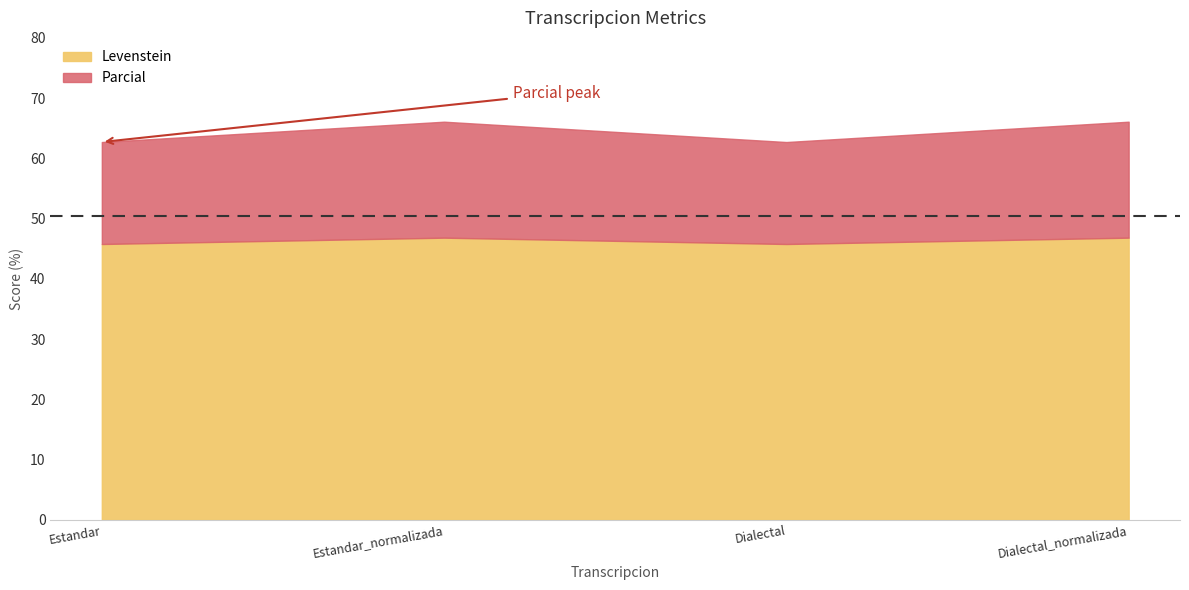

Reading left to right, transcribe all the data shown in this chart.

Levenstein: 45.8	46.8	45.8	46.8
Parcial: 62.7	66.1	62.7	66.1